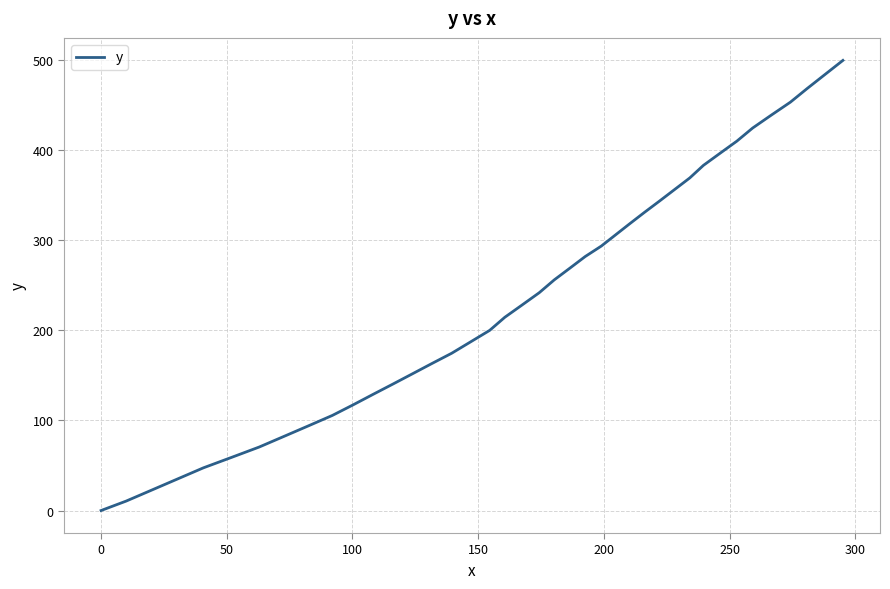

How many values are above zero?

39